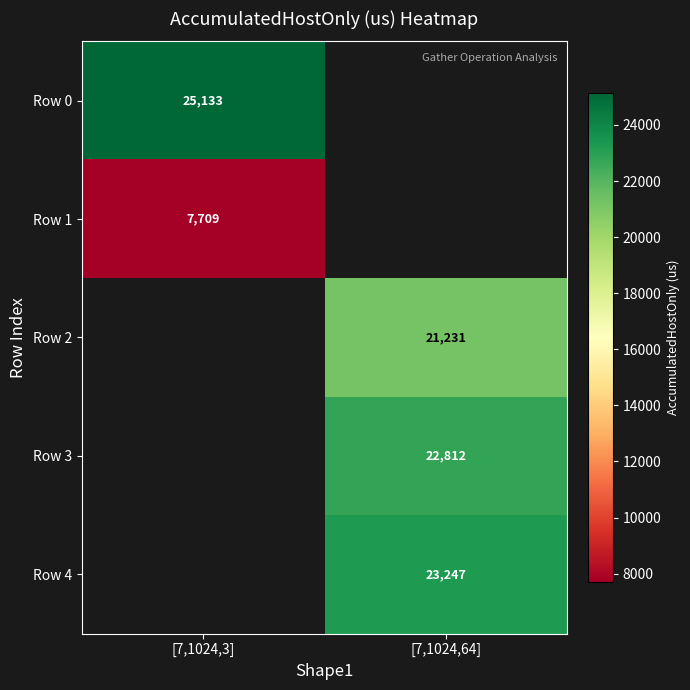

Which series has the largest range (max minus min)?

Row 0